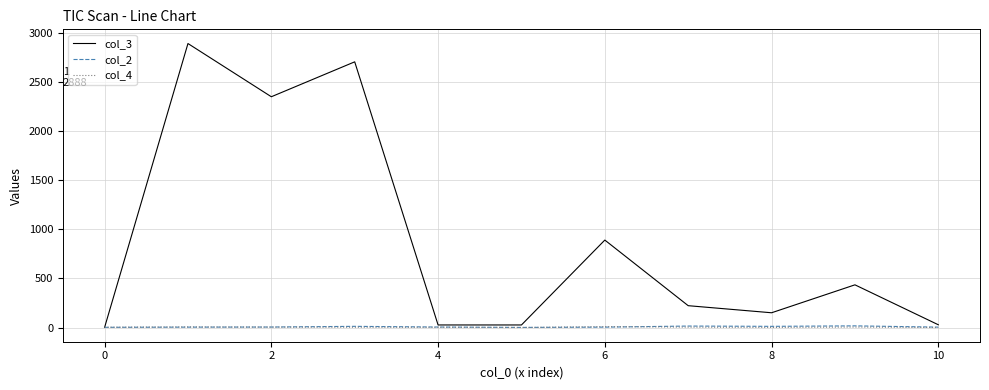

Which series has the largest range (max minus min)?

col_3